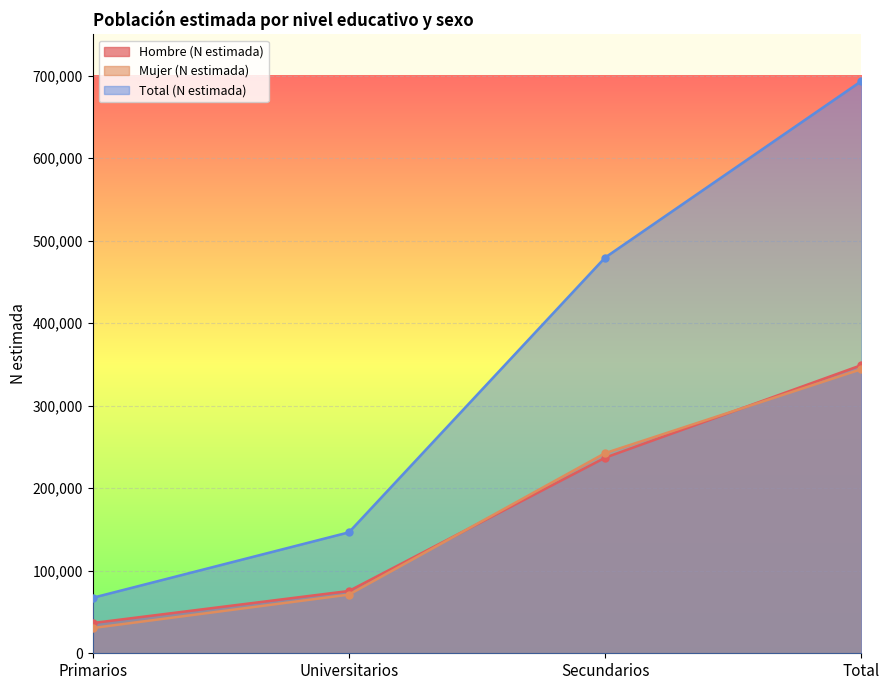

Reading left to right, transcribe all the data shown in this chart.

Hombre (N estimada): Primarios=36638	Universitarios=75502	Secundarios=237063	Total=349203
Mujer (N estimada): Primarios=30606	Universitarios=71090	Secundarios=242582	Total=344278
Total (N estimada): Primarios=67244	Universitarios=146592	Secundarios=479645	Total=693480